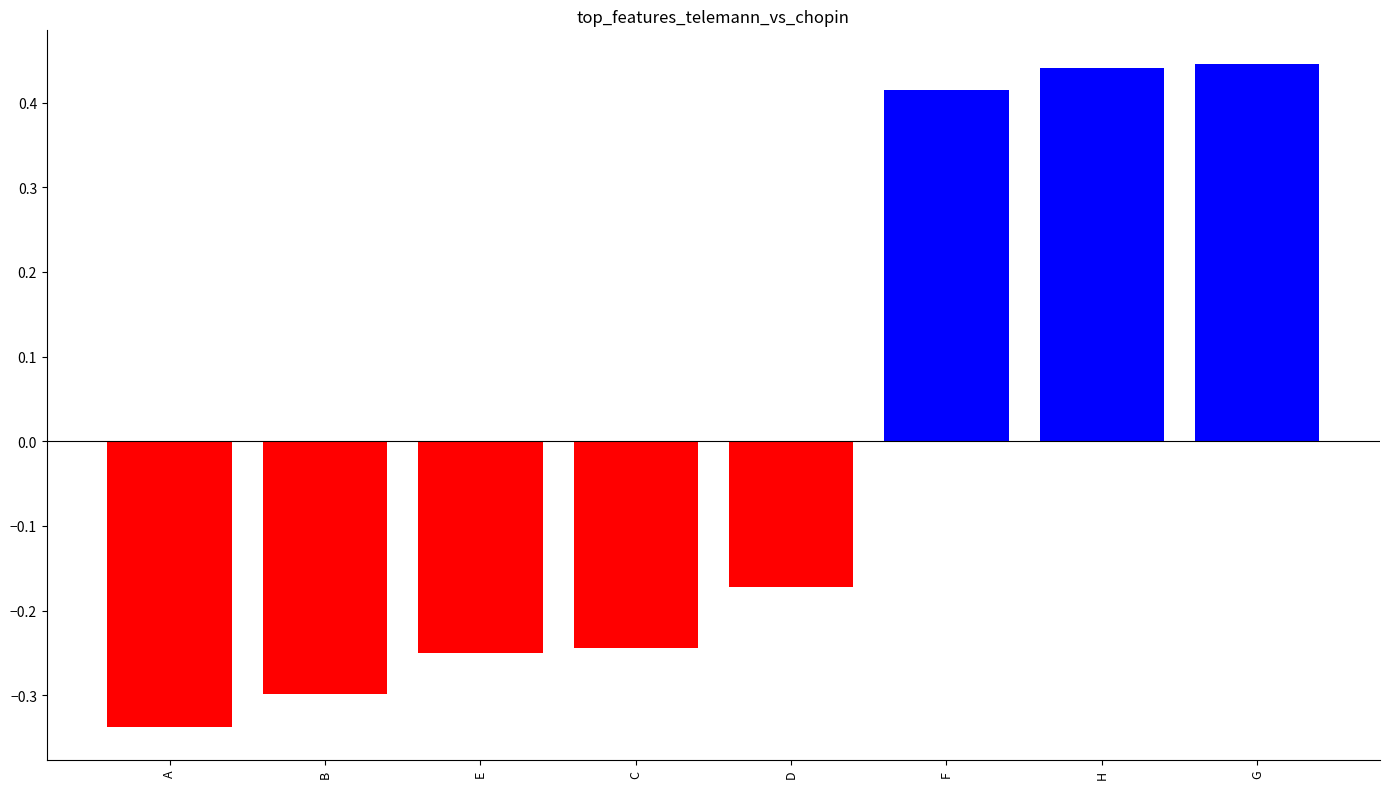

How many data points does each series have?

8